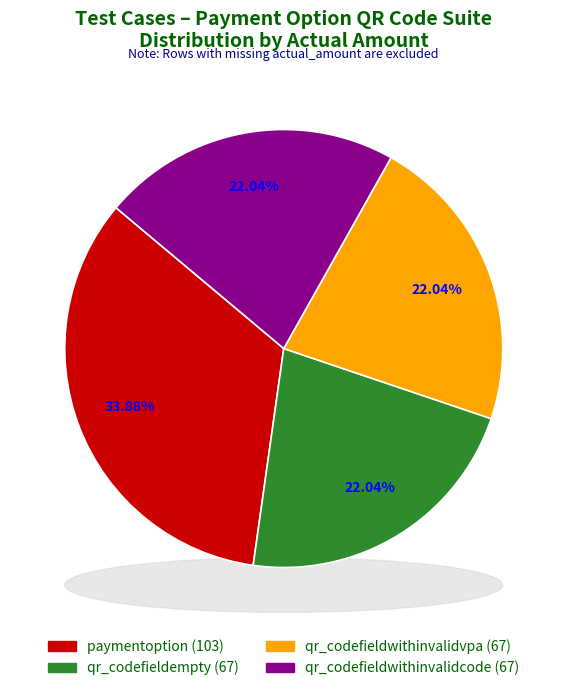

Which category has the smallest portion of the pie?

qr_codefieldempty